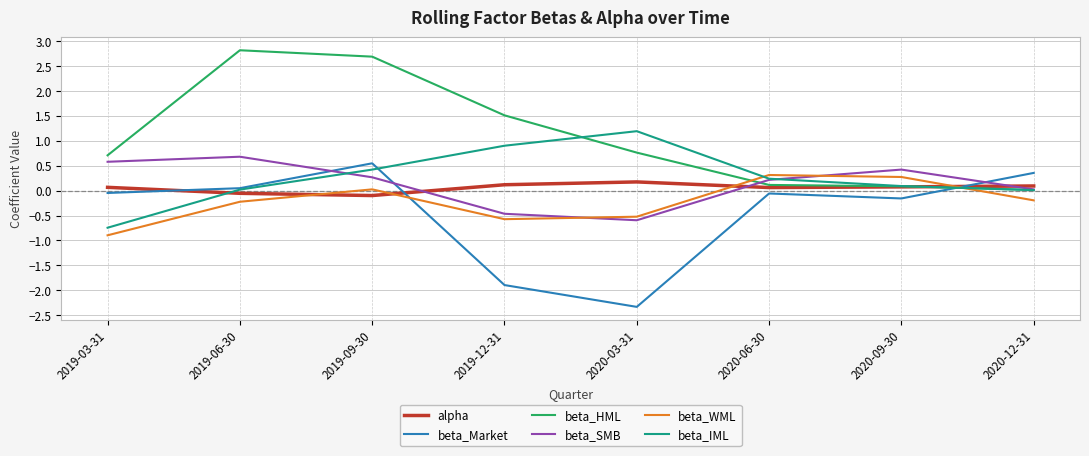

Which category has the highest value across all series?

2019-06-30